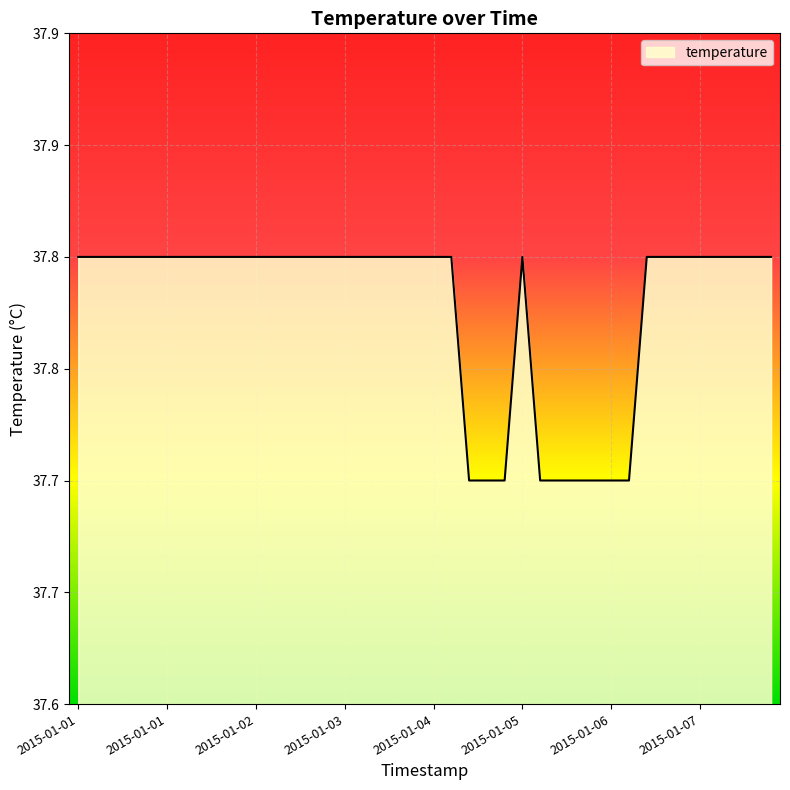

What is the difference between the maximum and minimum values?

0.1